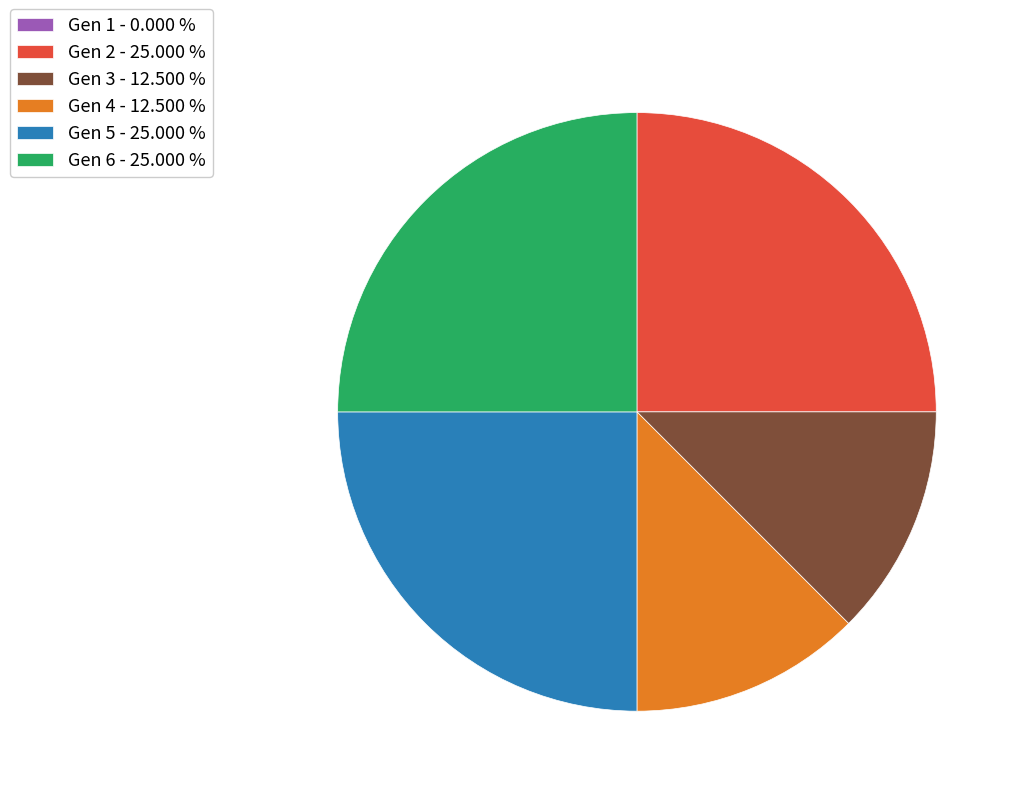

Is the sum of Gen 3 - 12.500 % and Gen 5 - 25.000 % greater than half?

No